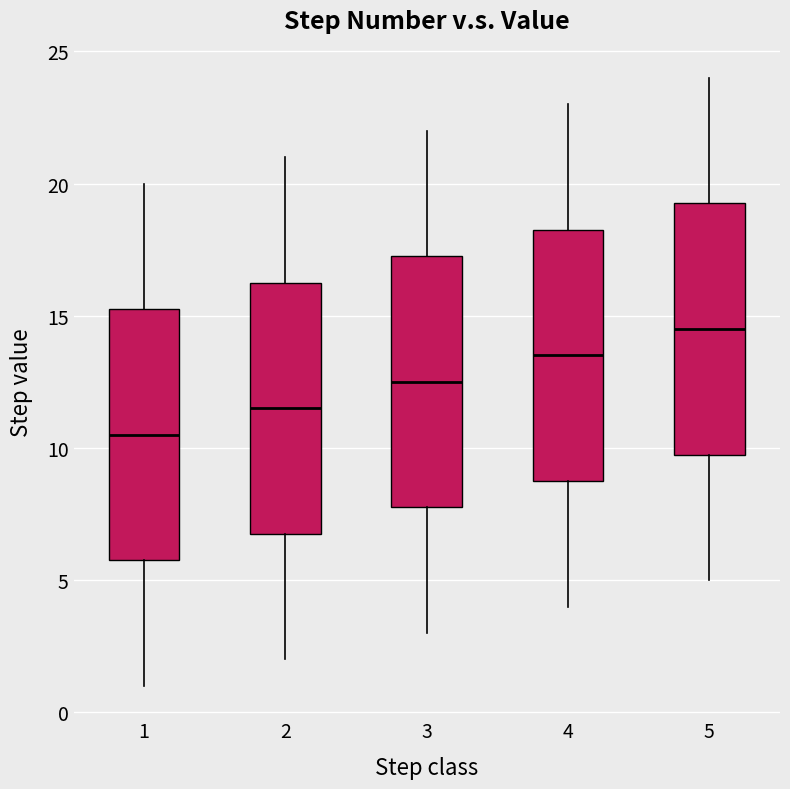

Which box's median line is the lowest?

1